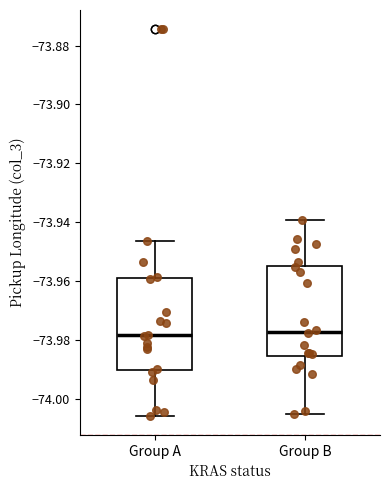

Reading left to right, transcribe this box plot: for each box, give where its median line is, the range the box spans, and where its two whiskers end, as read against the y-axis. The values are not printed on the chart, so give them approximately, as read against the axis.

Group A: median -73.978, box -73.990 to -73.960, whiskers -74.006 to -73.946
Group B: median -73.978, box -73.986 to -73.954, whiskers -74.006 to -73.940